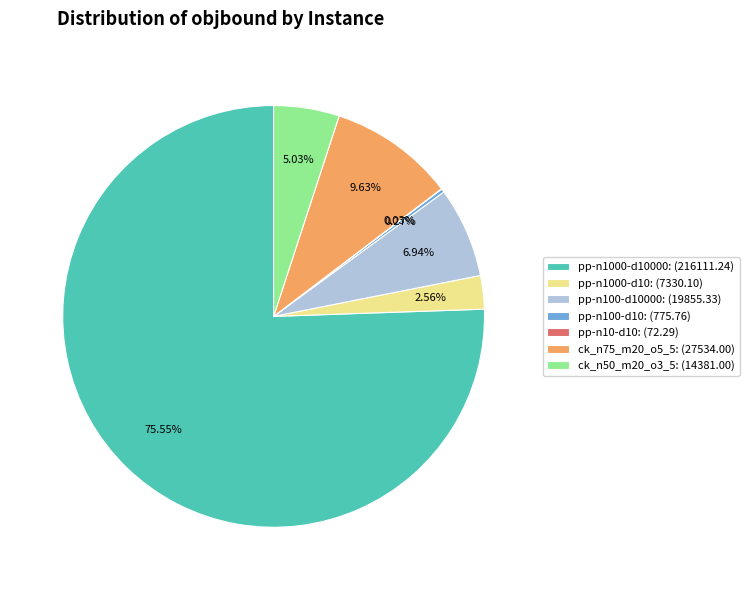

Which has a higher value, pp-n1000-d10000: (216111.24) or ck_n75_m20_o5_5: (27534.00)?

pp-n1000-d10000: (216111.24)